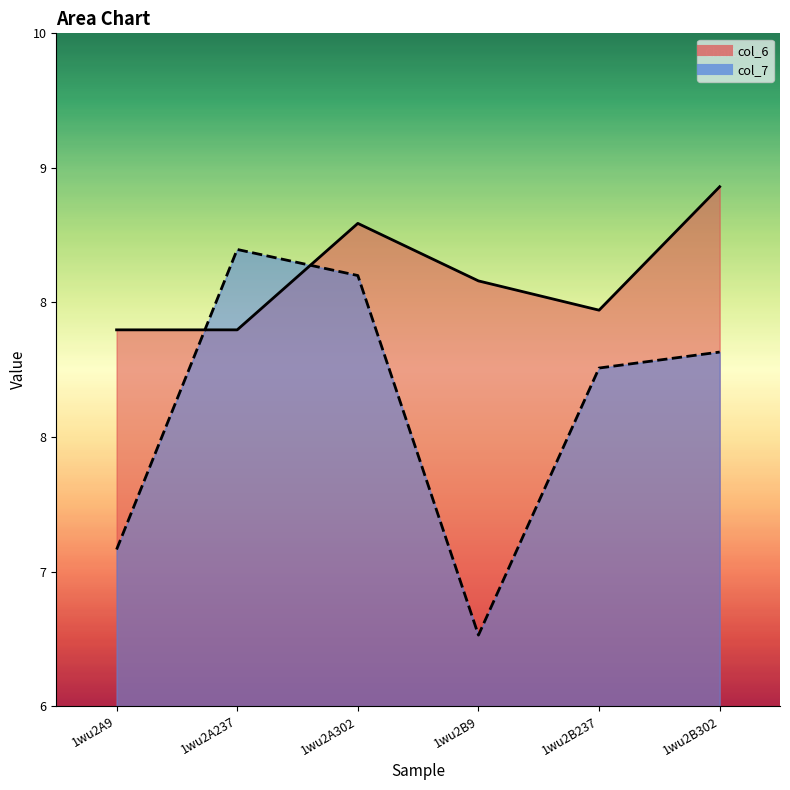

The col_7 series shows 0.1 at 1wu2B9. True or false?

False